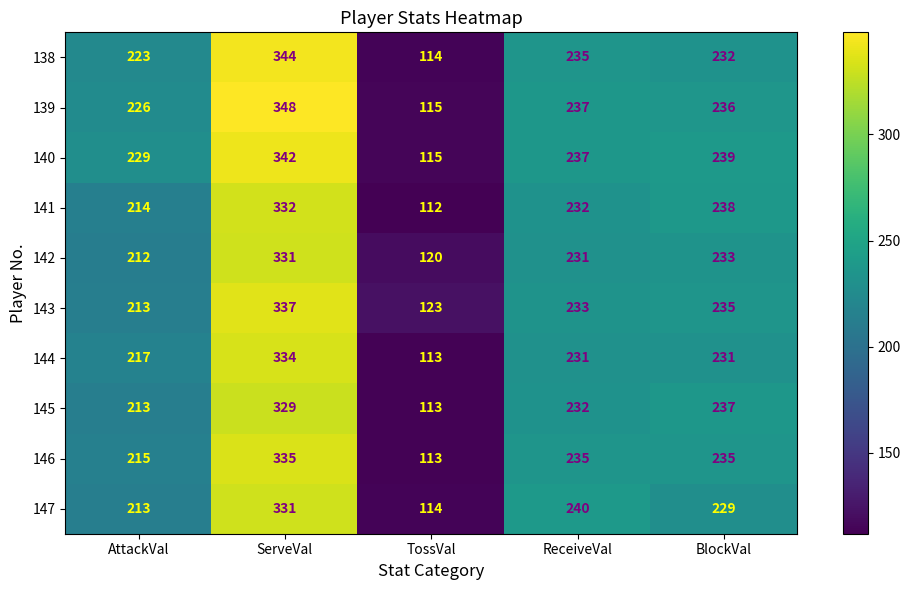

Which category has the highest value across all series?

ServeVal